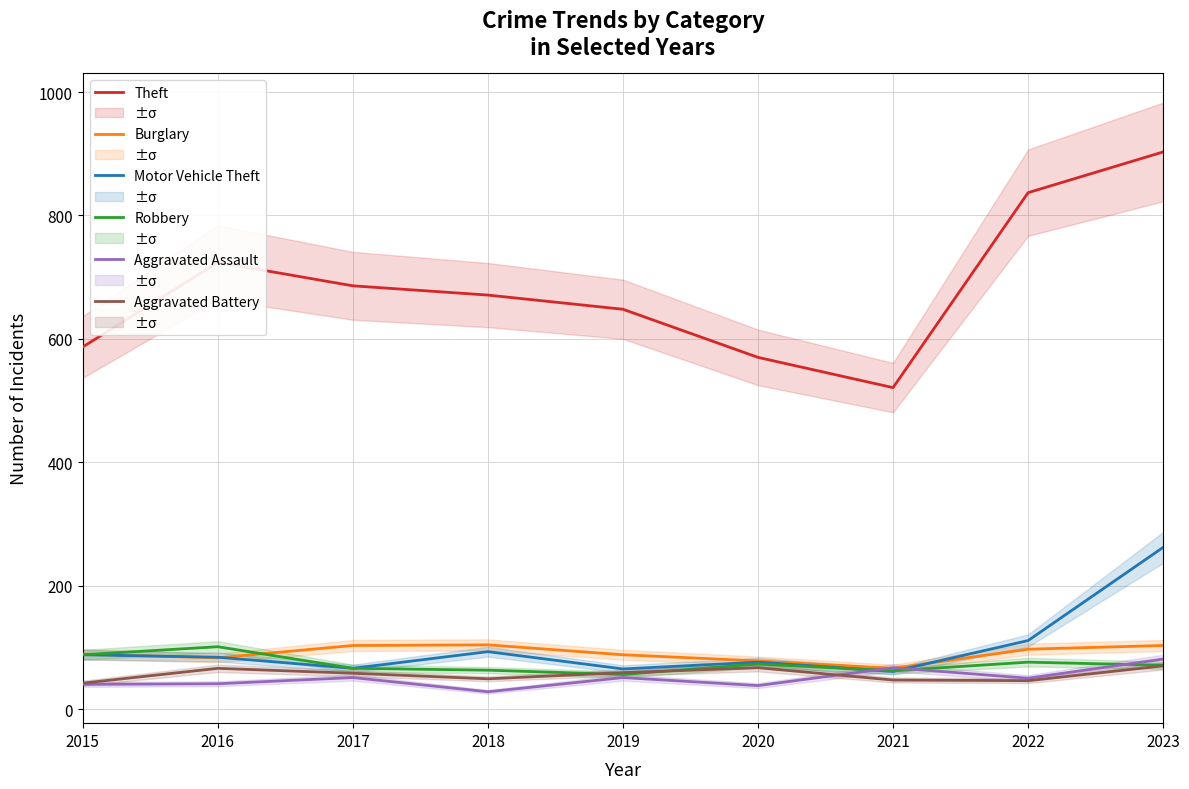

What is the value of the Aggravated Battery point at the 8th from the left?

46